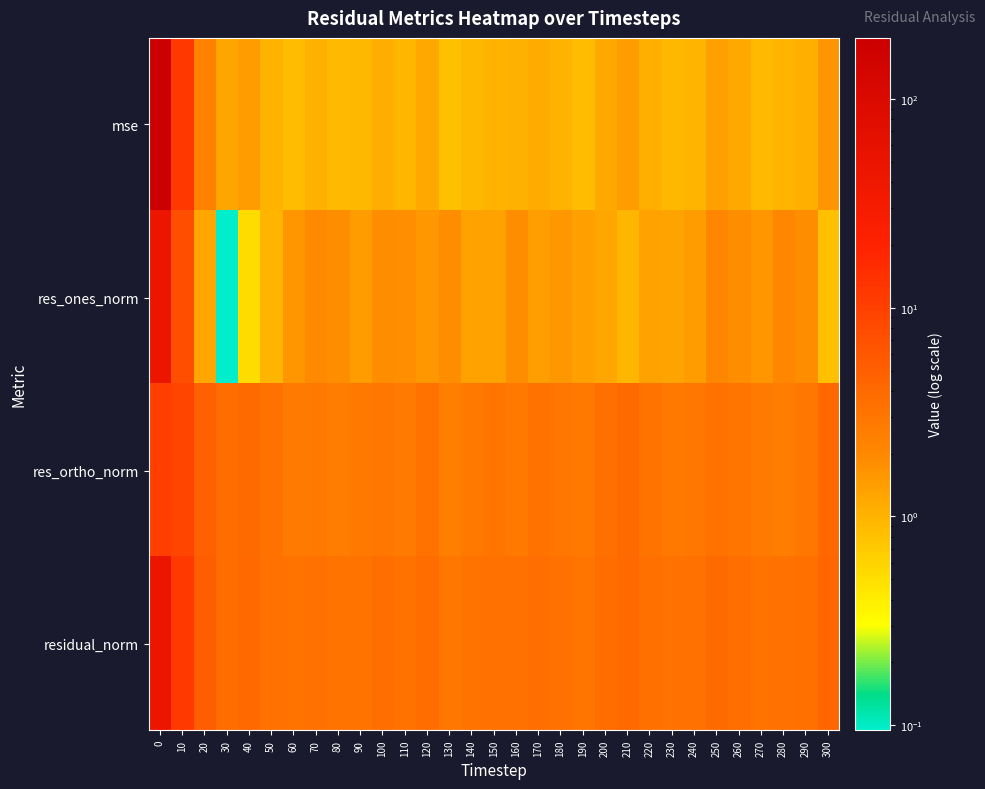

Between 90 and 10, which is larger?

10